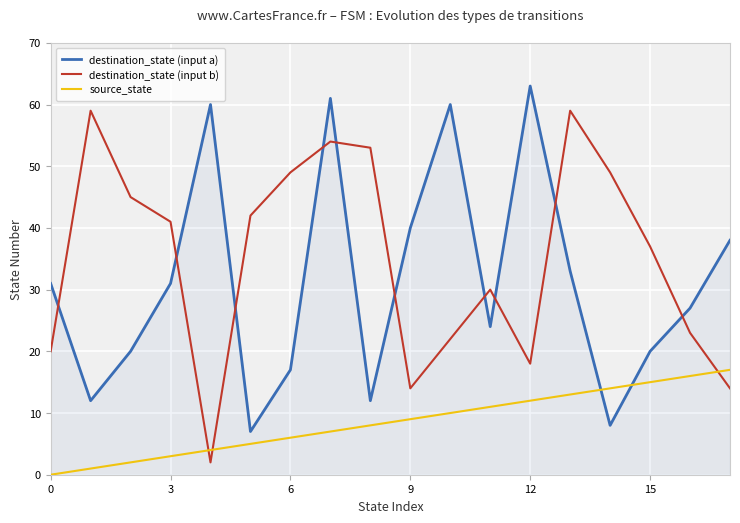

Rank the series by their maximum value, from highest to lowest.

destination_state (input a), destination_state (input b), source_state